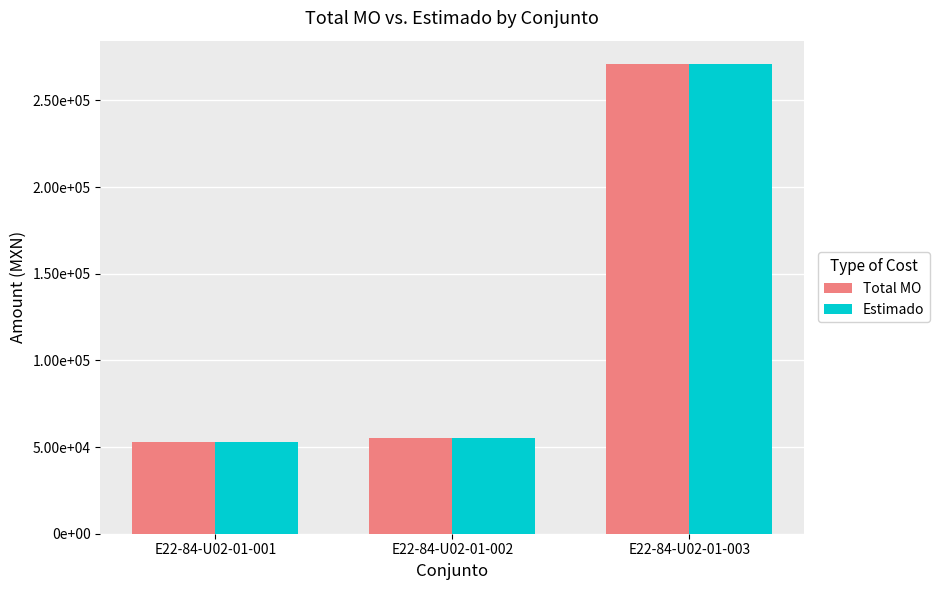

What are all the series names shown in the legend?

Total MO, Estimado